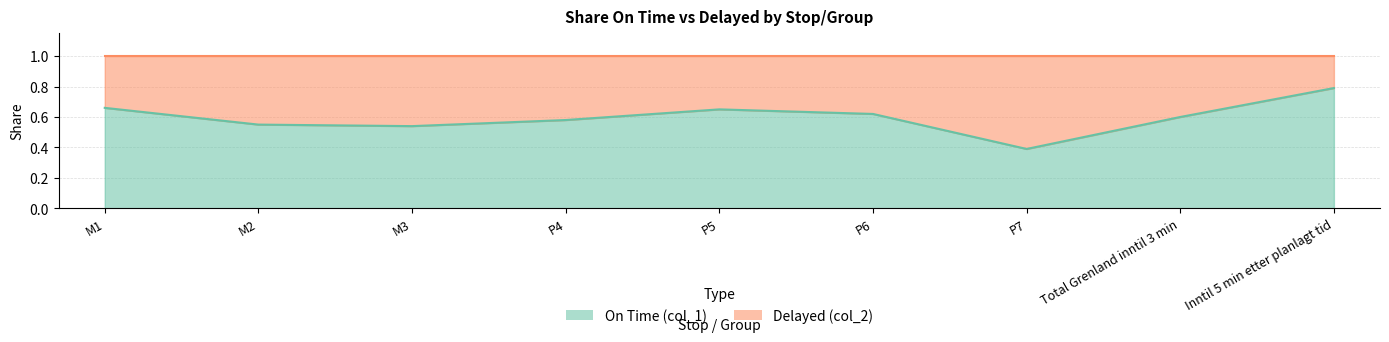

The value at Inntil 5 min etter planlagt tid is 1.2. True or false?

False